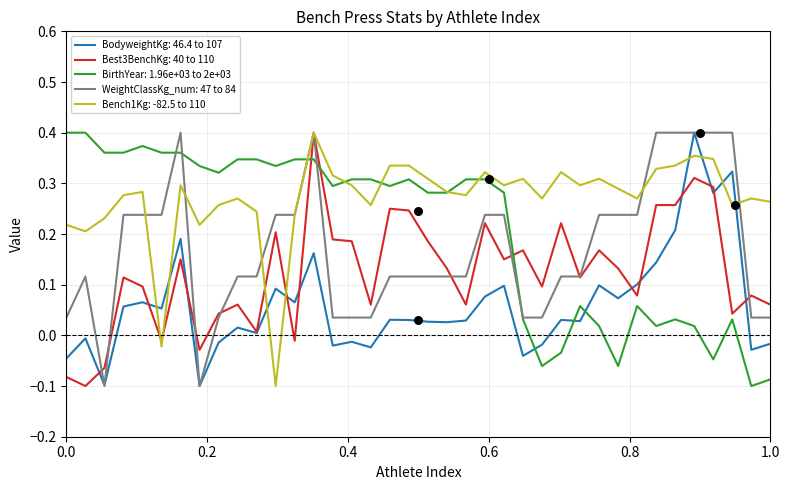

Which series contains the highest Y value?

BodyweightKg